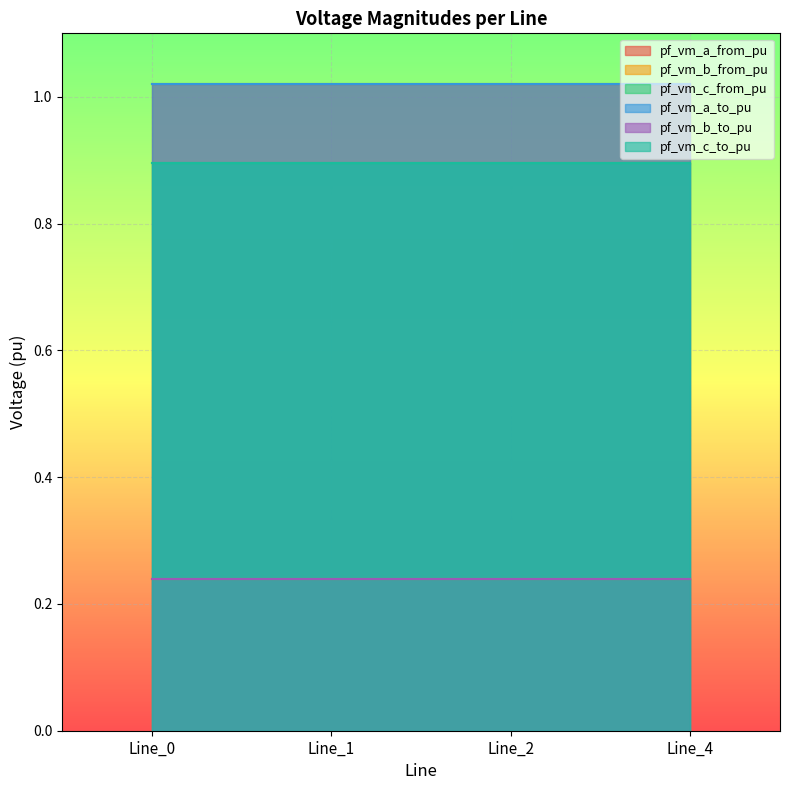

How many pf_vm_a_to_pu values are between 1 and 2?

4